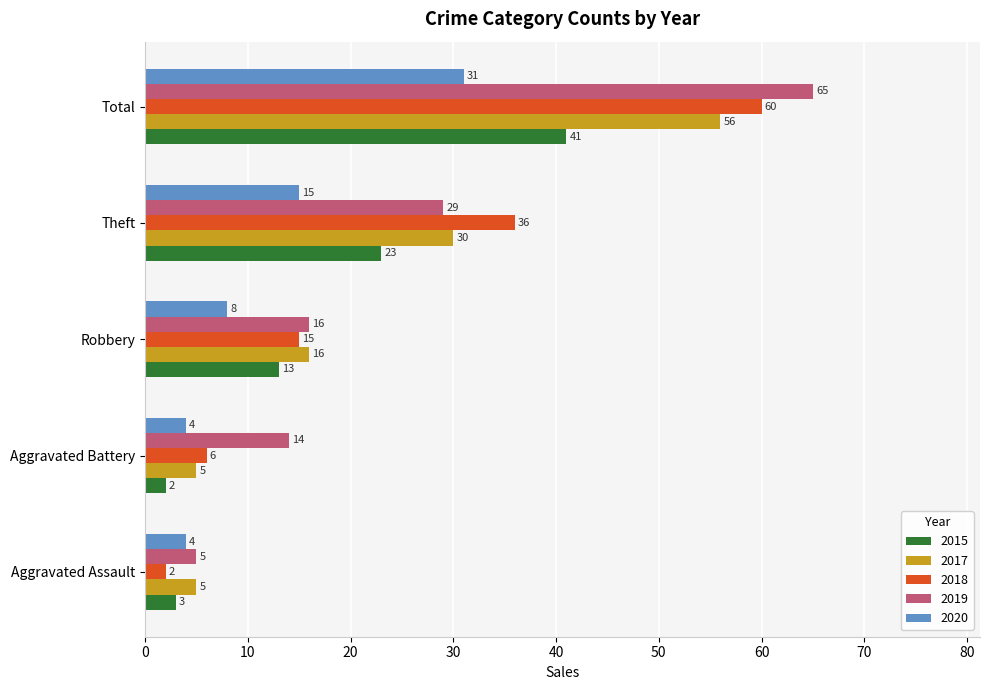

List the labels in order of 2019 value, largest first.

Total, Theft, Robbery, Aggravated Battery, Aggravated Assault